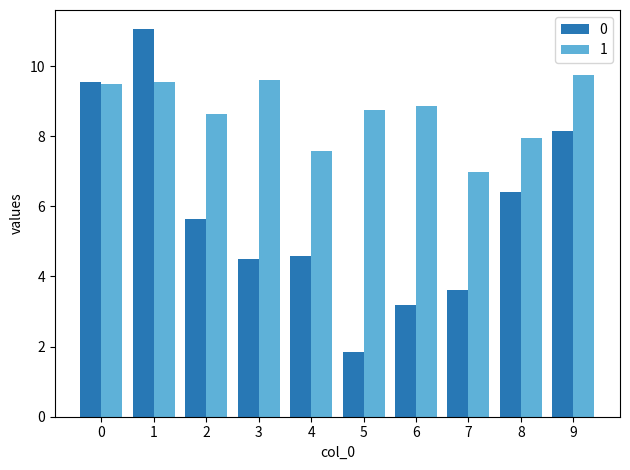

Rank the series at 4 from lowest to highest value.

0, 1